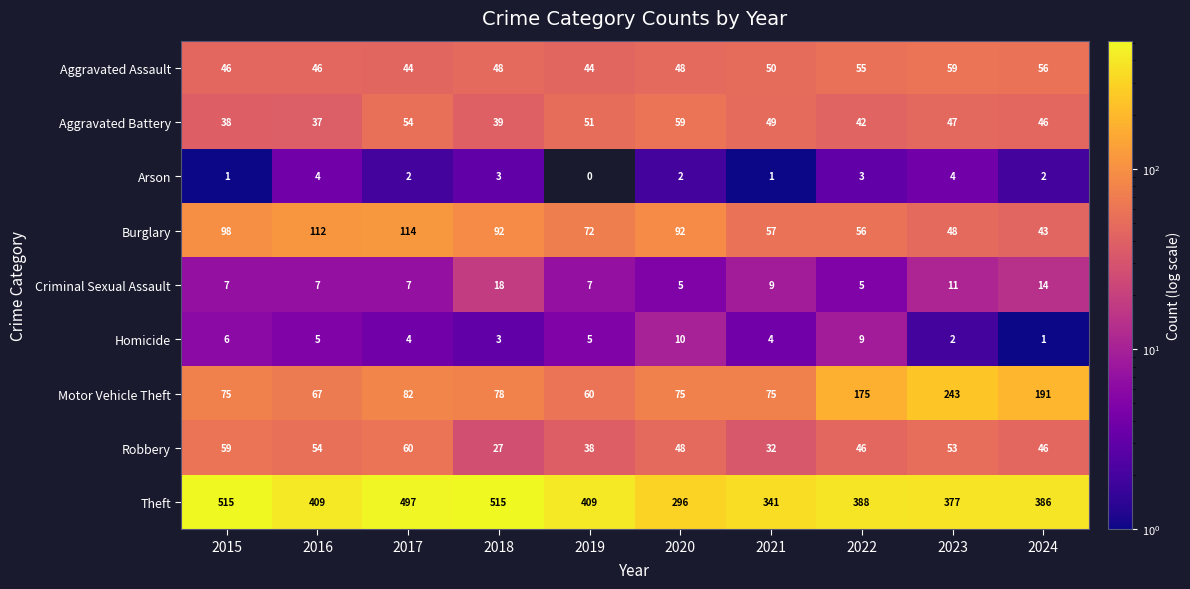

What is the sum of the Motor Vehicle Theft values at 2021 and 2015?

150